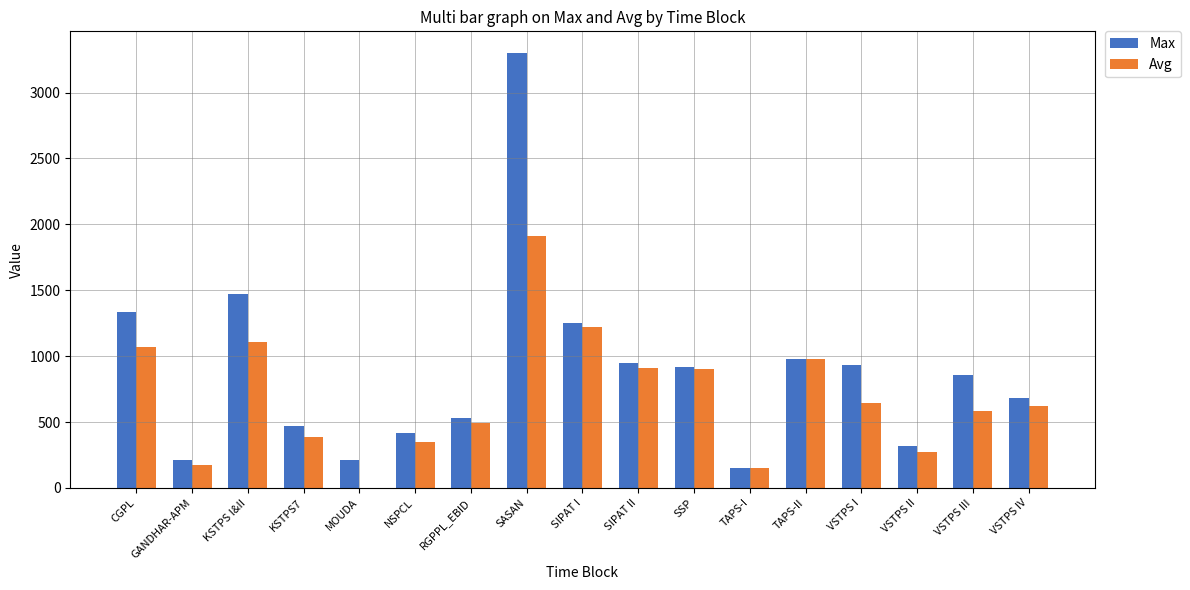

How many series are shown in this chart?

2